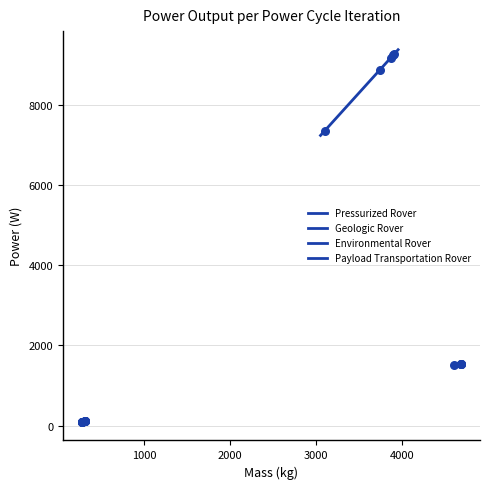

Which series has the widest spread of Y values?

Pressurized Rover